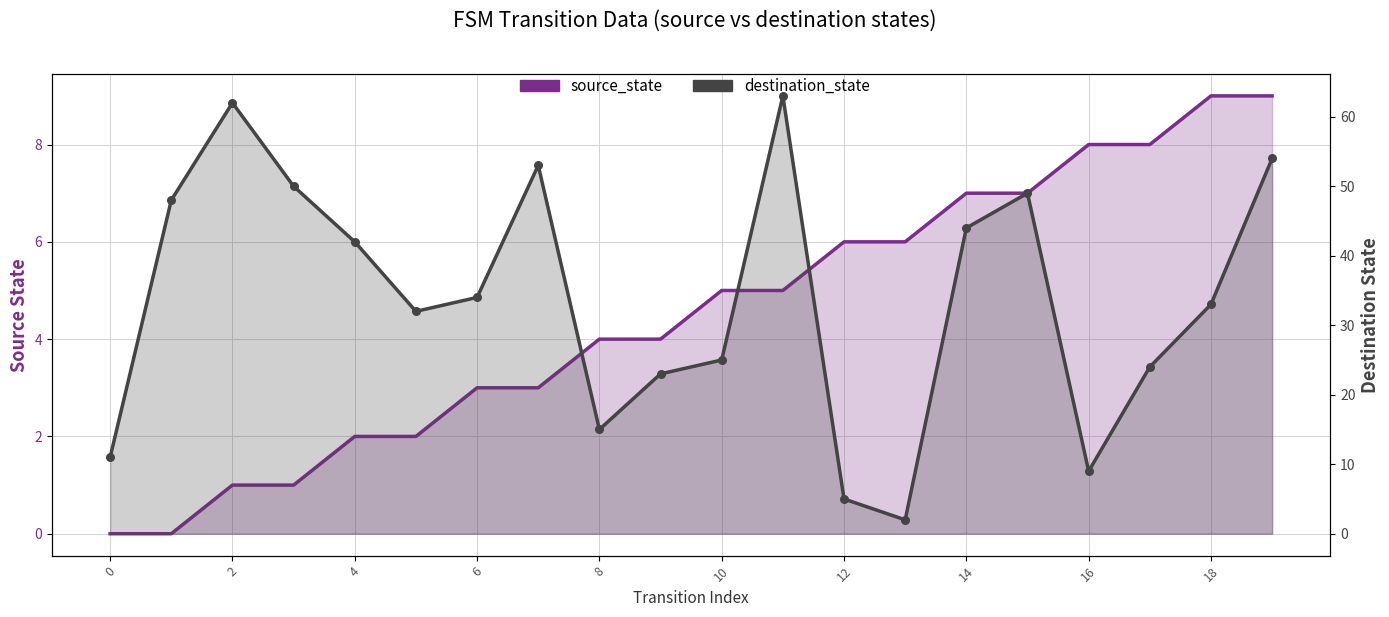

At which category is the sum across all series the highest?

11